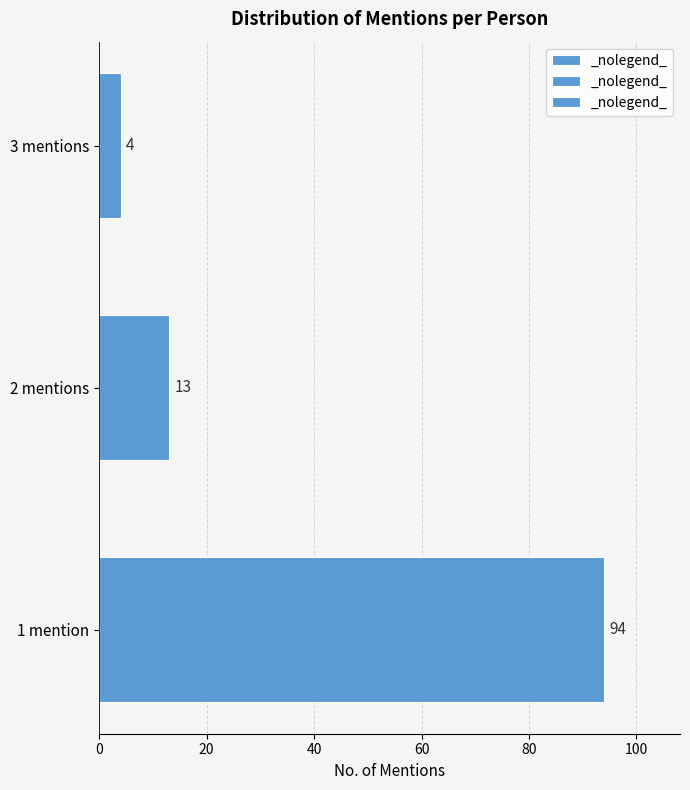

Reading bottom to top, transcribe all the data shown in this chart.

94	13	4